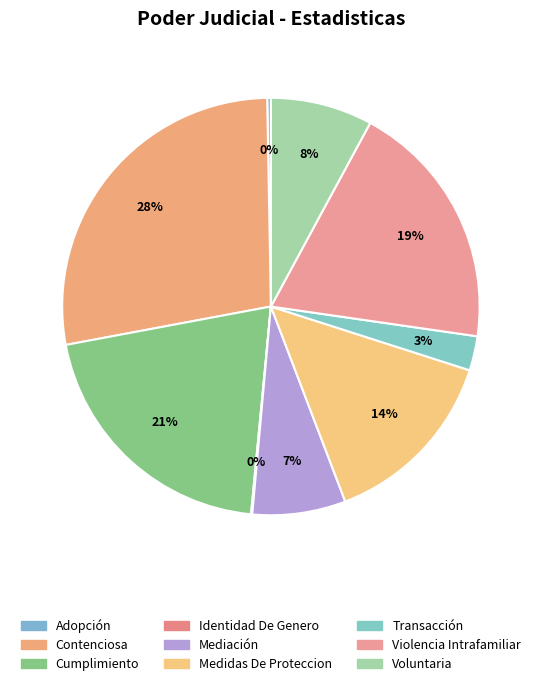

Combined, what portion of the pie is Identidad De Genero and Cumplimiento?

20.6%